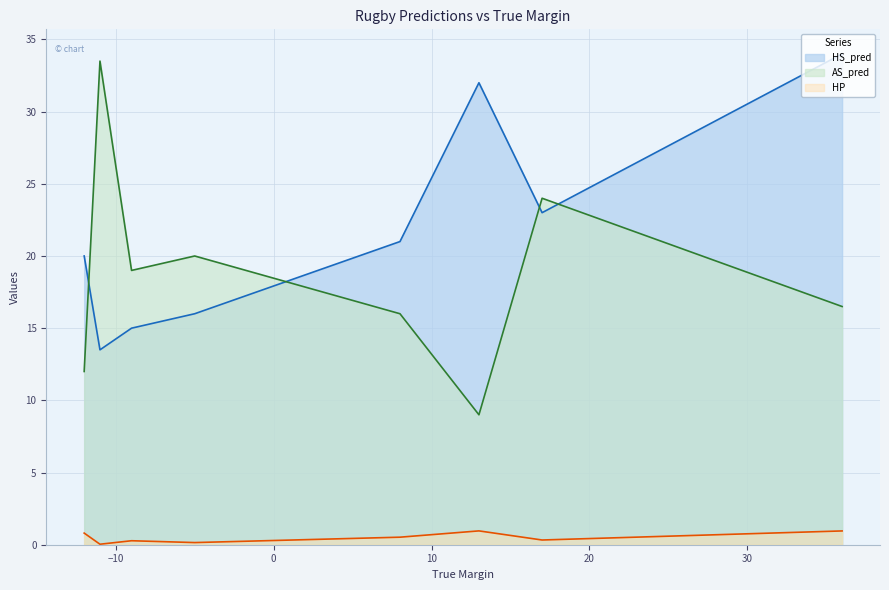

True or false: HS_pred has more than 0 interior local peaks.

True